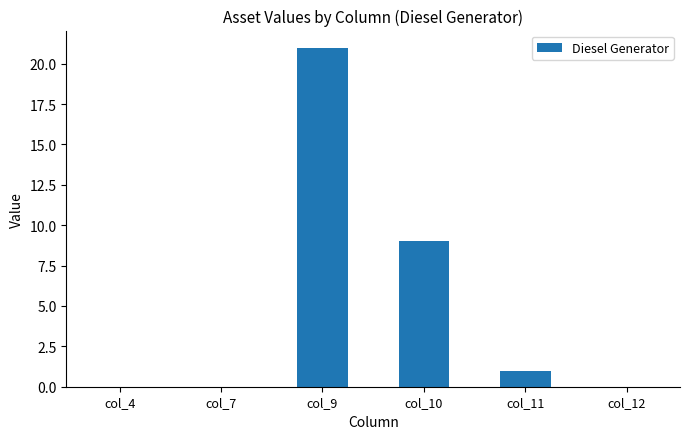

Between col_4 and col_10, which is larger?

col_10